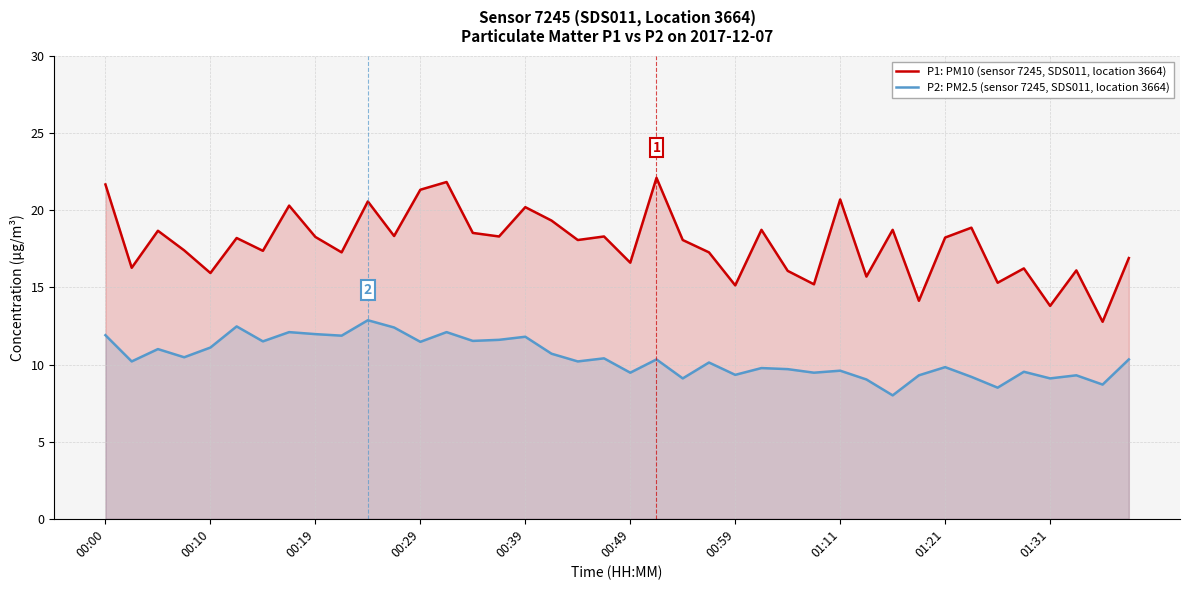

At how many categories does at least one series exceed 12?

40